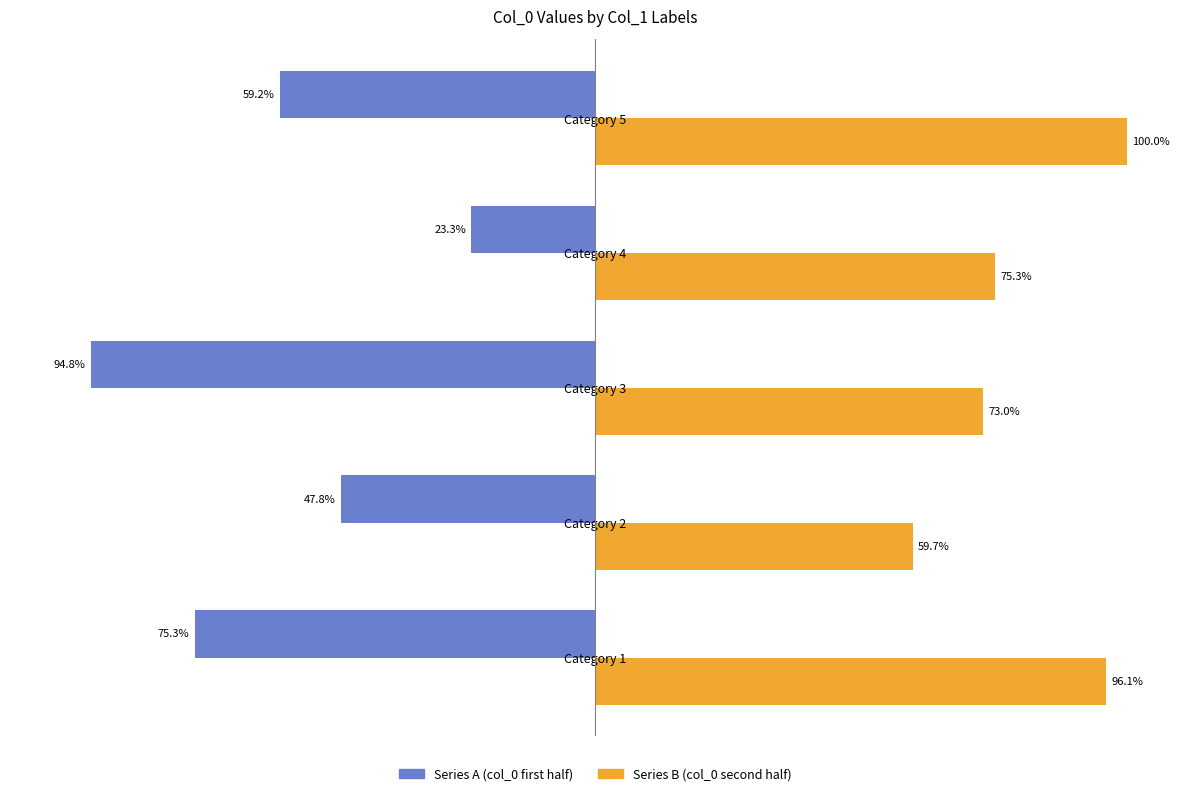

Where is Series A (col_0 first half) nearest to the value -59?

Category 5